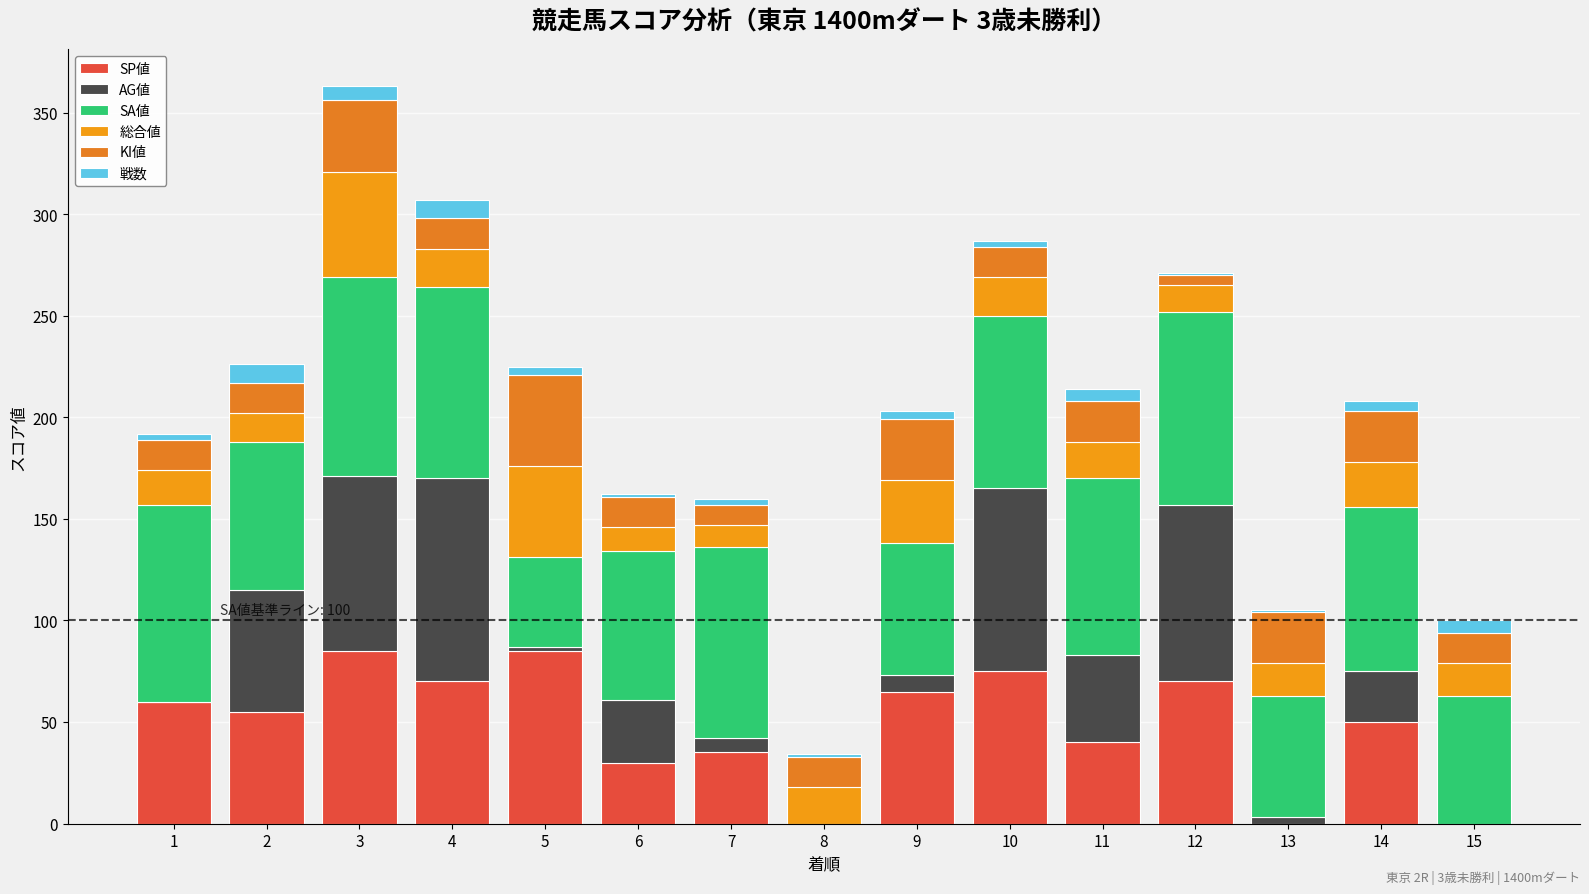

How many series are shown in this chart?

6